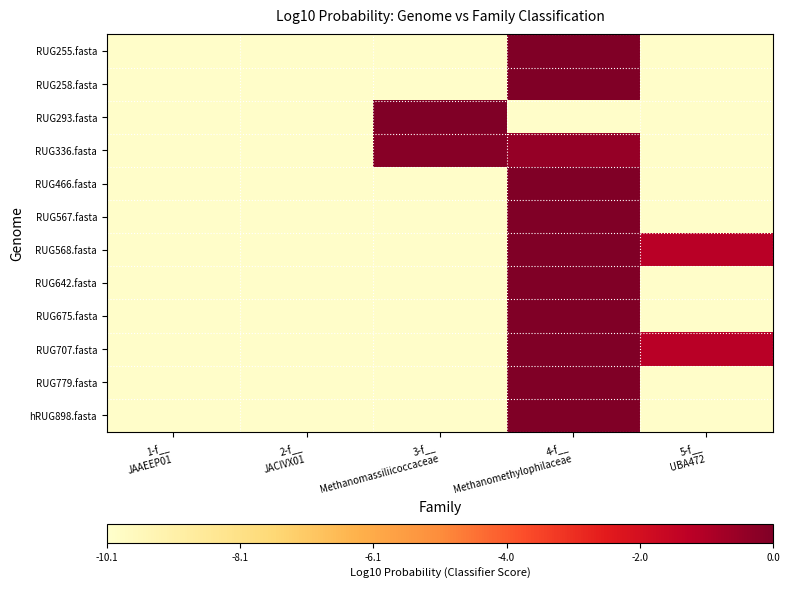

Reading left to right, what are all the values shown in this chart?

RUG255.fasta: 1-f__
JAAEEP01=-10.0	2-f__
JACIVX01=-10.0	3-f__
Methanomassiliicoccaceae=-10.0	4-f__
Methanomethylophilaceae=0.0	5-f__
UBA472=-10.0
RUG258.fasta: 1-f__
JAAEEP01=-10.0	2-f__
JACIVX01=-10.0	3-f__
Methanomassiliicoccaceae=-10.0	4-f__
Methanomethylophilaceae=0.0	5-f__
UBA472=-10.0
RUG293.fasta: 1-f__
JAAEEP01=-10.0	2-f__
JACIVX01=-10.0	3-f__
Methanomassiliicoccaceae=0.0	4-f__
Methanomethylophilaceae=-10.0	5-f__
UBA472=-10.0
RUG336.fasta: 1-f__
JAAEEP01=-10.0	2-f__
JACIVX01=-10.0	3-f__
Methanomassiliicoccaceae=-0.2	4-f__
Methanomethylophilaceae=-0.5	5-f__
UBA472=-10.0
RUG466.fasta: 1-f__
JAAEEP01=-10.0	2-f__
JACIVX01=-10.0	3-f__
Methanomassiliicoccaceae=-10.0	4-f__
Methanomethylophilaceae=0.0	5-f__
UBA472=-10.0
RUG567.fasta: 1-f__
JAAEEP01=-10.0	2-f__
JACIVX01=-10.0	3-f__
Methanomassiliicoccaceae=-10.0	4-f__
Methanomethylophilaceae=0.0	5-f__
UBA472=-10.0
RUG568.fasta: 1-f__
JAAEEP01=-10.0	2-f__
JACIVX01=-10.0	3-f__
Methanomassiliicoccaceae=-10.0	4-f__
Methanomethylophilaceae=-0.0	5-f__
UBA472=-1.2
RUG642.fasta: 1-f__
JAAEEP01=-10.0	2-f__
JACIVX01=-10.0	3-f__
Methanomassiliicoccaceae=-10.0	4-f__
Methanomethylophilaceae=0.0	5-f__
UBA472=-10.0
RUG675.fasta: 1-f__
JAAEEP01=-10.0	2-f__
JACIVX01=-10.0	3-f__
Methanomassiliicoccaceae=-10.0	4-f__
Methanomethylophilaceae=0.0	5-f__
UBA472=-10.0
RUG707.fasta: 1-f__
JAAEEP01=-10.0	2-f__
JACIVX01=-10.0	3-f__
Methanomassiliicoccaceae=-10.0	4-f__
Methanomethylophilaceae=-0.0	5-f__
UBA472=-1.2
RUG779.fasta: 1-f__
JAAEEP01=-10.0	2-f__
JACIVX01=-10.0	3-f__
Methanomassiliicoccaceae=-10.0	4-f__
Methanomethylophilaceae=0.0	5-f__
UBA472=-10.0
hRUG898.fasta: 1-f__
JAAEEP01=-10.0	2-f__
JACIVX01=-10.0	3-f__
Methanomassiliicoccaceae=-10.0	4-f__
Methanomethylophilaceae=0.0	5-f__
UBA472=-10.0